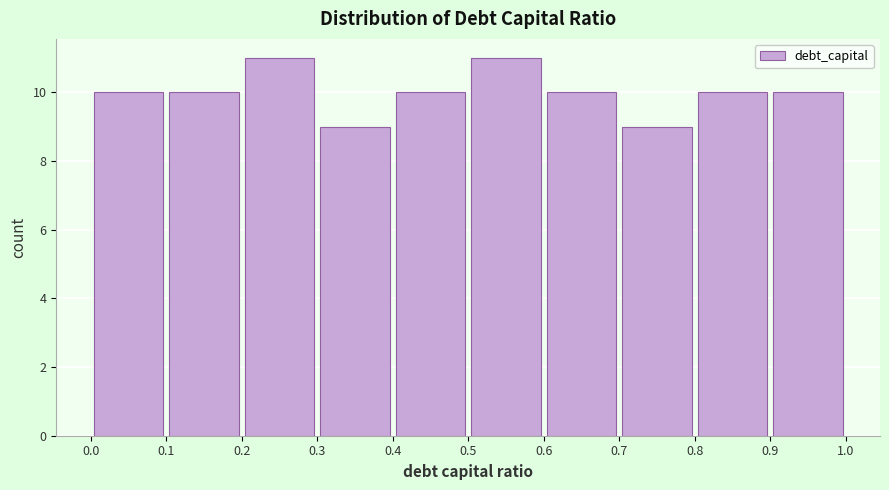

Reading left to right, transcribe this chart: for each bar, give the range it covers on the x-axis and its height. The values are not printed on the chart, so give them approximately, as read against the axis.

0.0 to 0.1: 10
0.1 to 0.2: 10
0.2 to 0.3: 11
0.3 to 0.4: 9
0.4 to 0.5: 10
0.5 to 0.6: 11
0.6 to 0.7: 10
0.7 to 0.8: 9
0.8 to 0.9: 10
0.9 to 1.0: 10